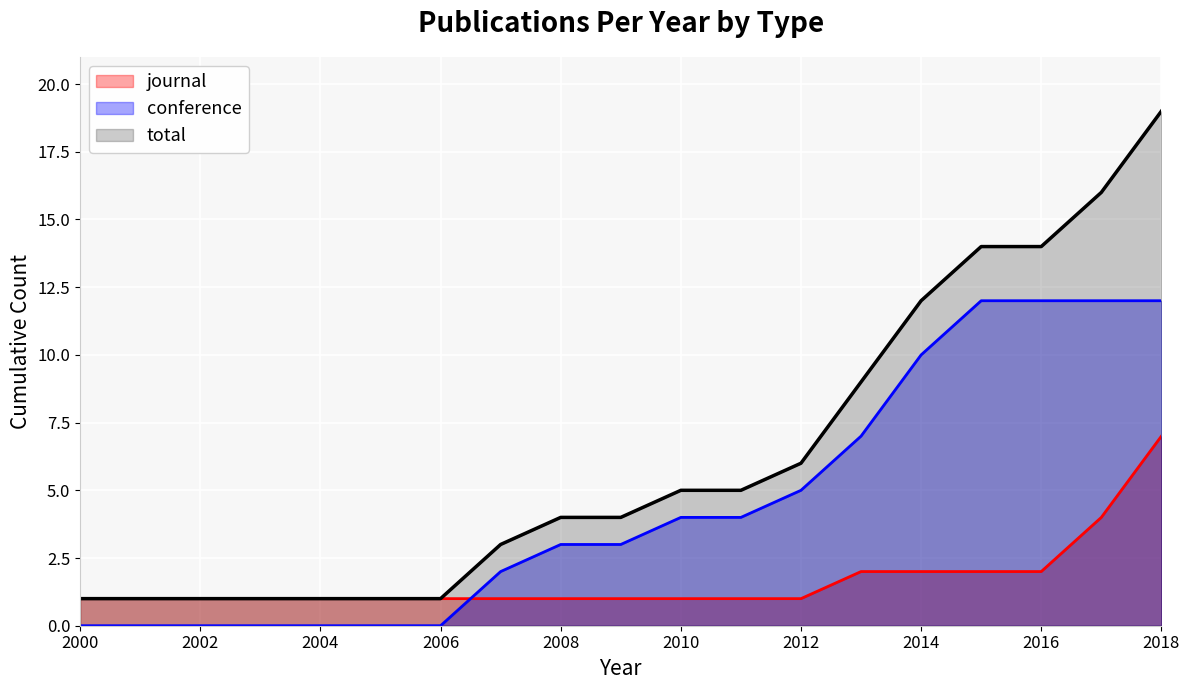

At how many categories does at least one series exceed 8?

6